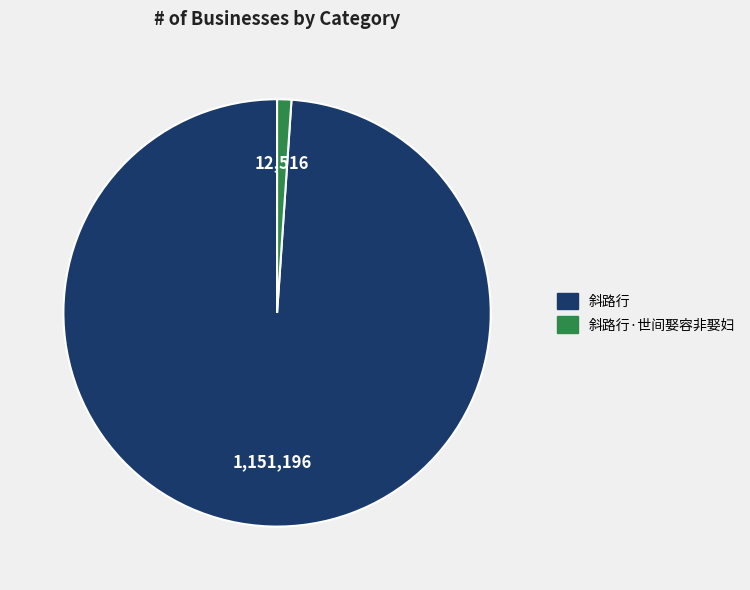

Is there a majority slice in this chart?

Yes